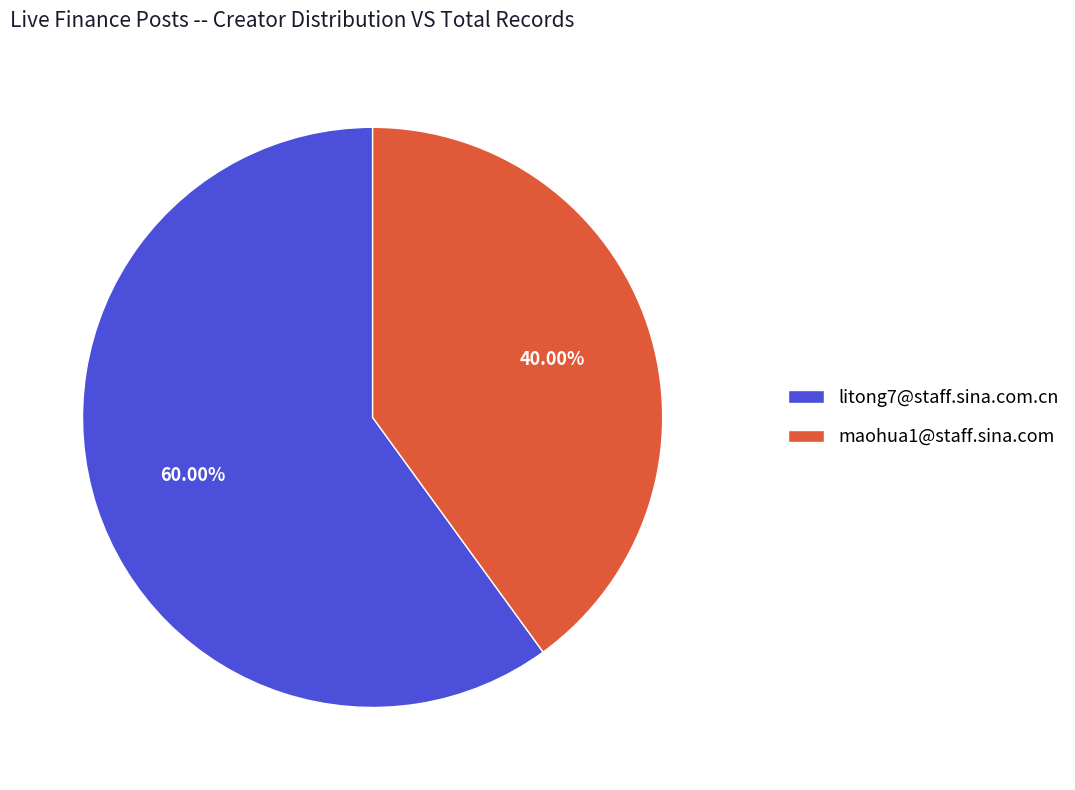

Between litong7@staff.sina.com.cn and maohua1@staff.sina.com, which is larger?

litong7@staff.sina.com.cn